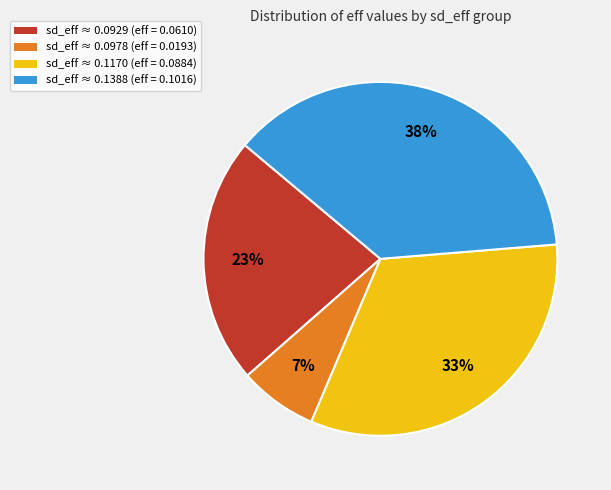

What is the smallest slice in the pie chart?

sd_eff ≈ 0.0978 (eff = 0.0193)